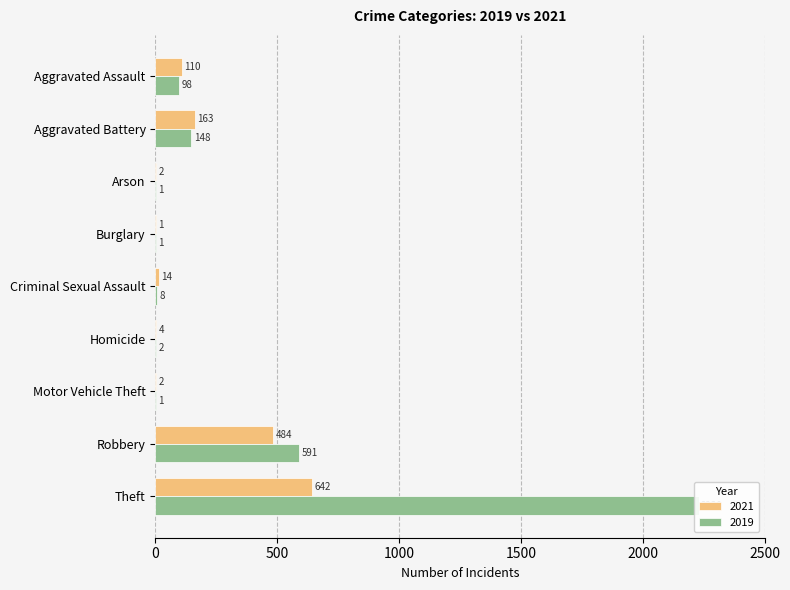

What is the spread (max minus min) of values at Robbery?

107